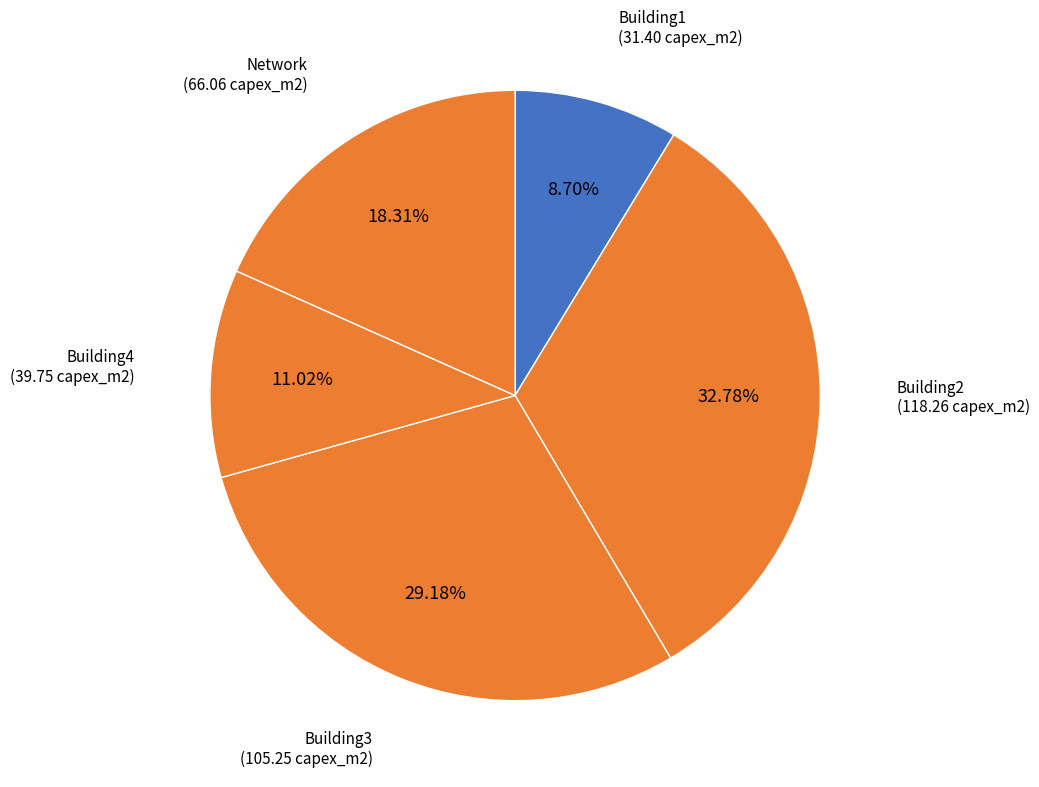

Does any single category account for the majority?

No